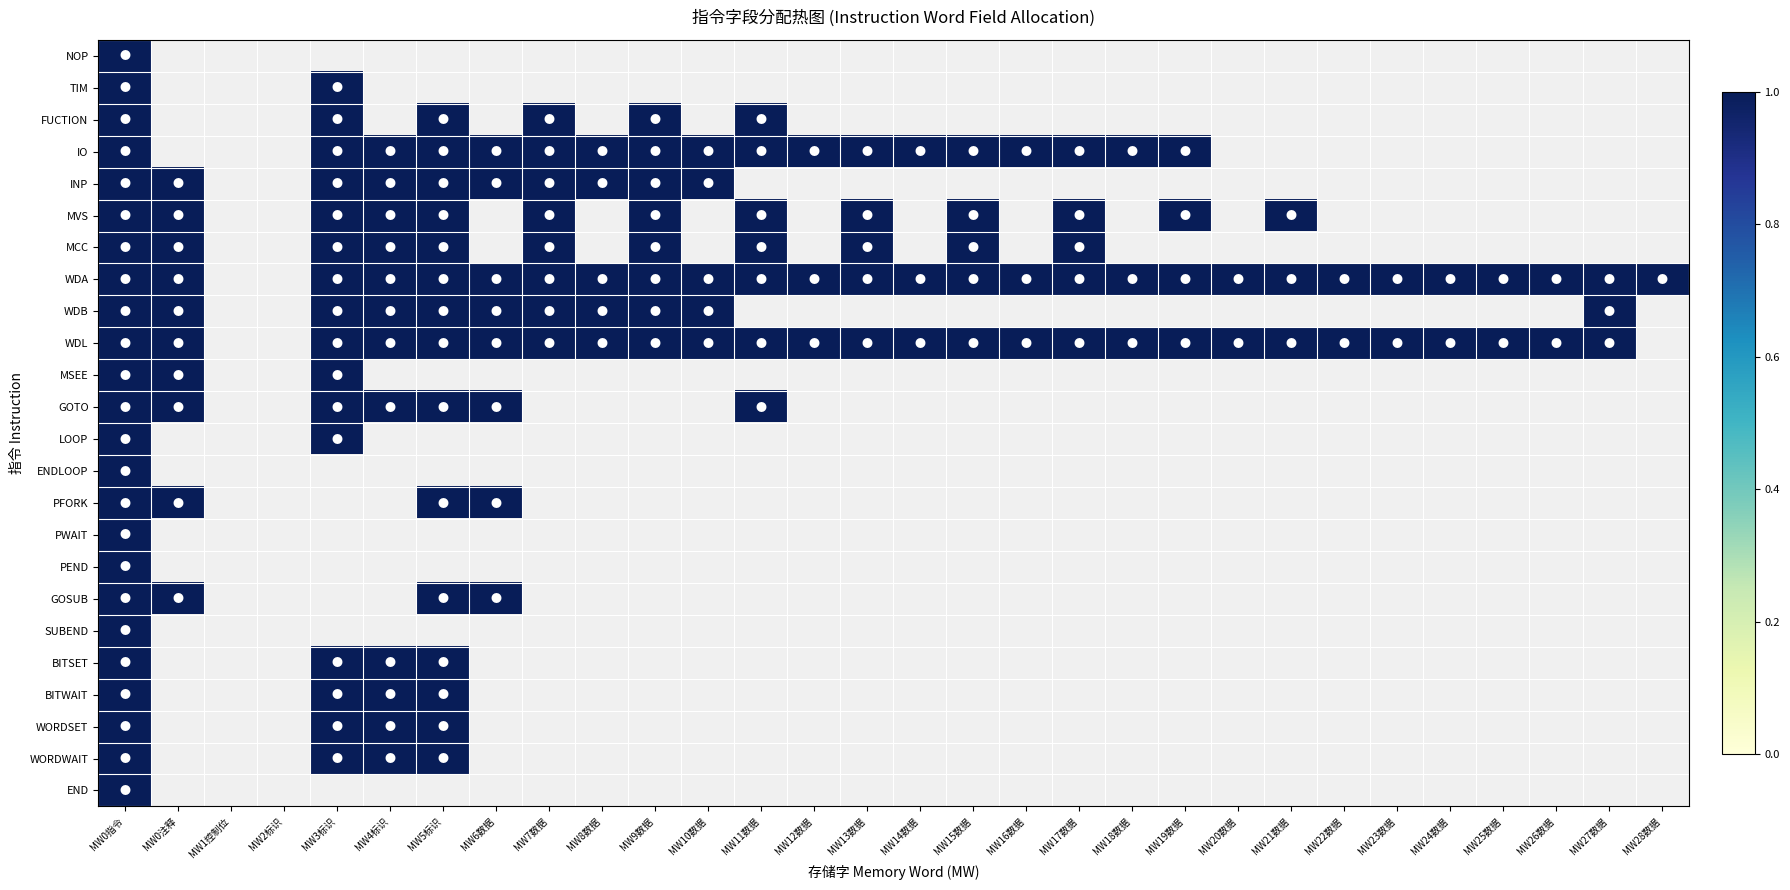

How many WDL values are between 1 and 2?

27